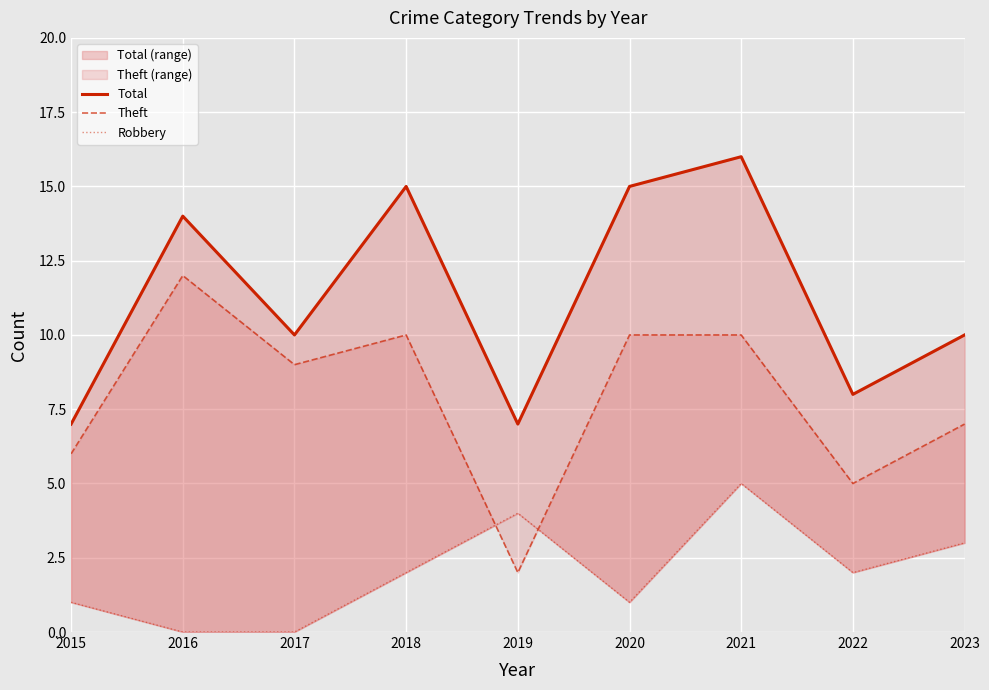

What is the sum of the Theft values at 2017 and 2023?

16